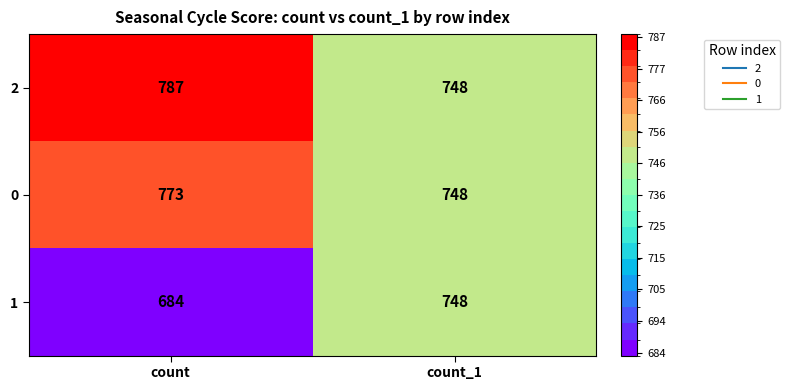

Which series has the largest range (max minus min)?

1